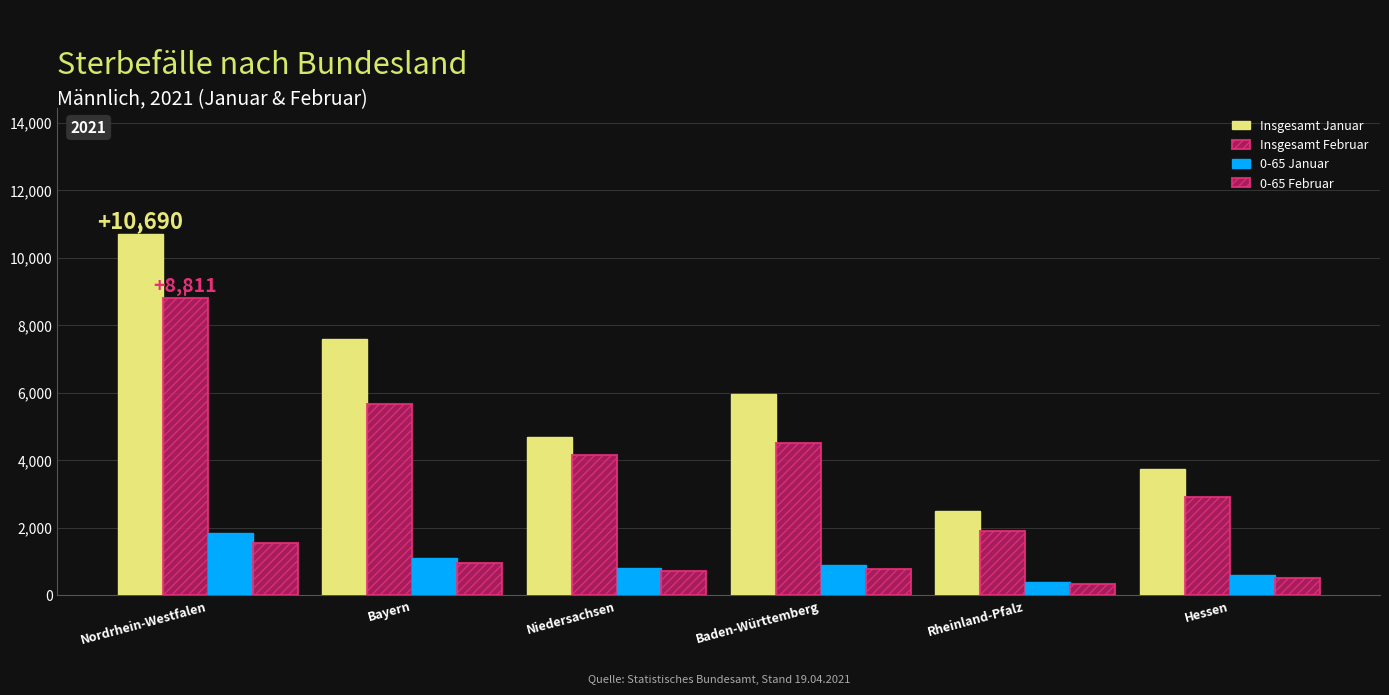

How many groups of bars are there?

6